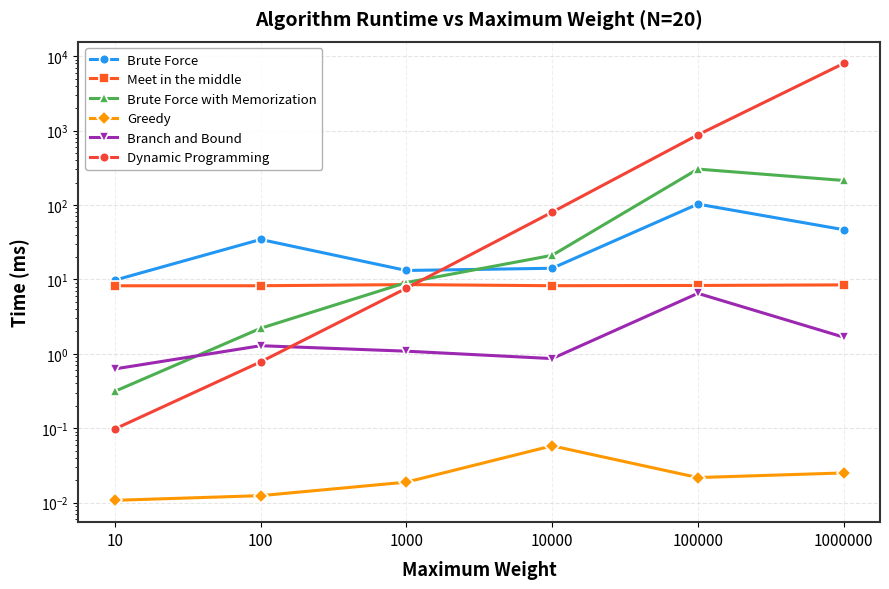

What is the sum of the Meet in the middle values at 1000000 and 100?

16.6